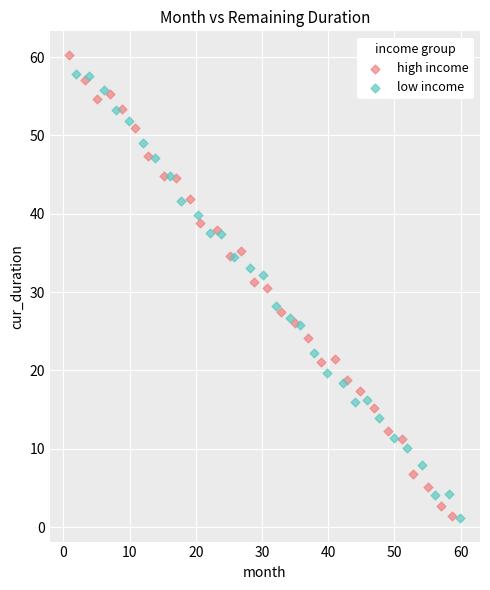

Which series has the widest spread of Y values?

high income